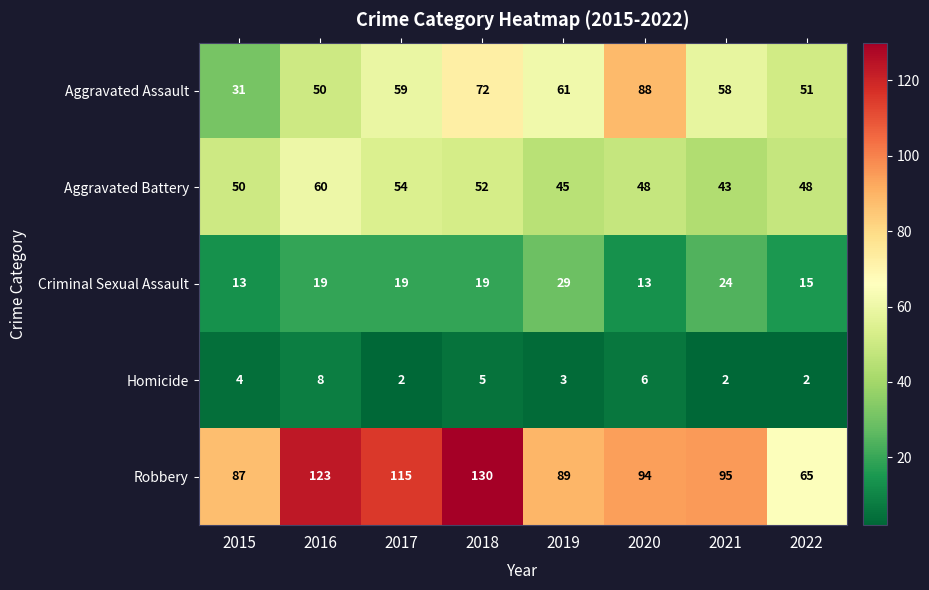

Count the Criminal Sexual Assault values in the range 15 to 24.

5